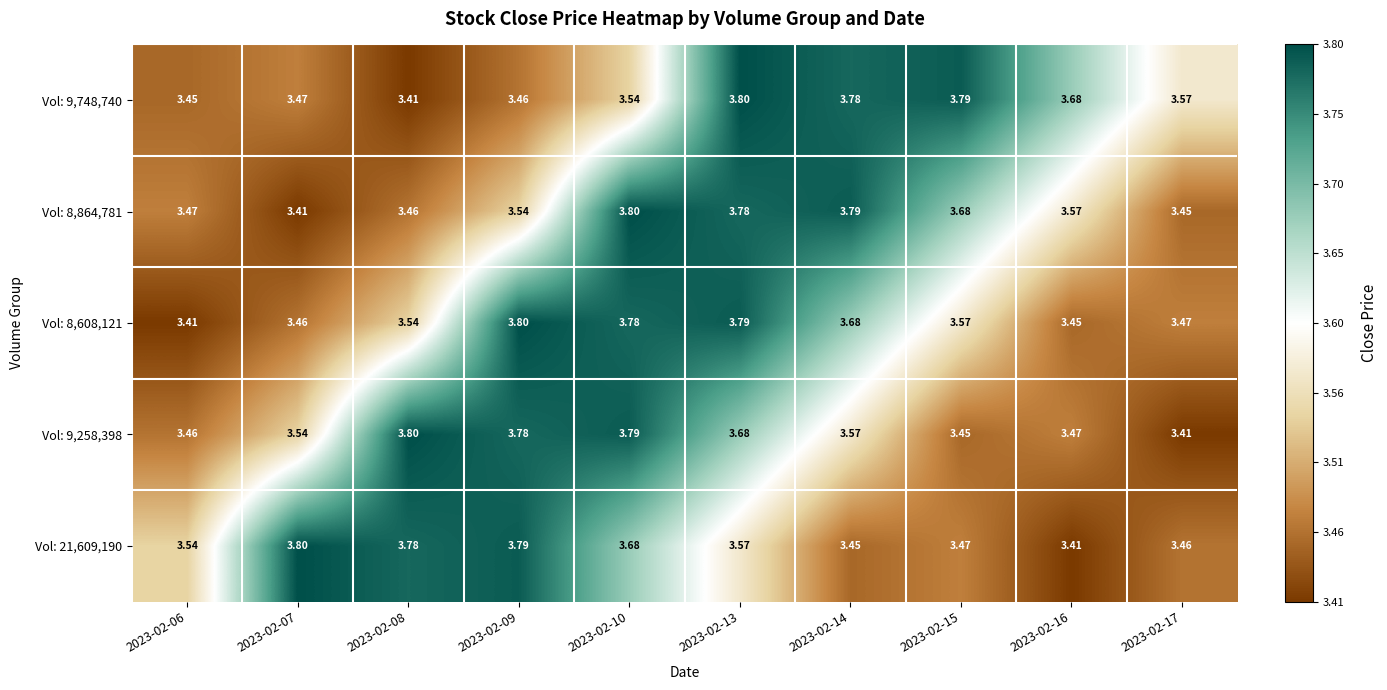

Is the value of Vol: 9,258,398 at 2023-02-16 greater than the value of Vol: 9,748,740 at 2023-02-13?

No